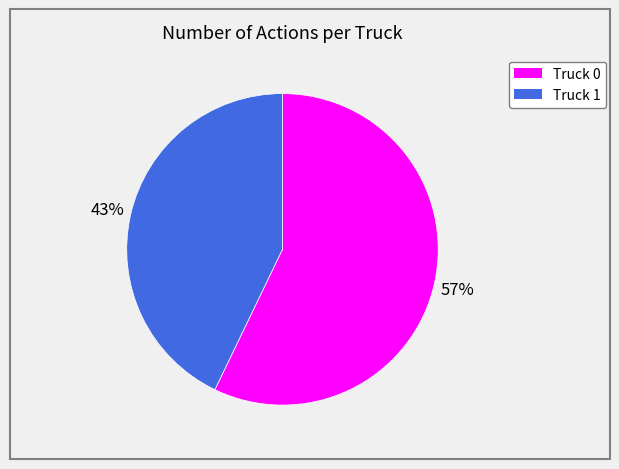

What percentage is the Truck 0 slice, to the nearest percent?

57%